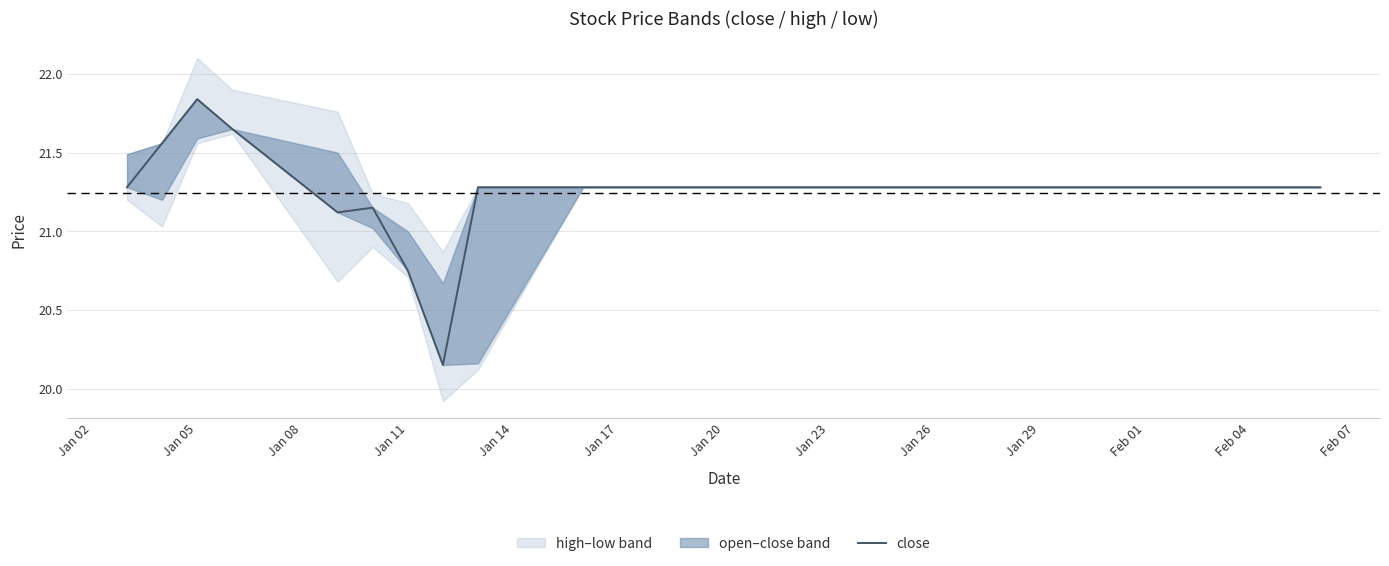

What value does the data have at Jan 17?

21.3